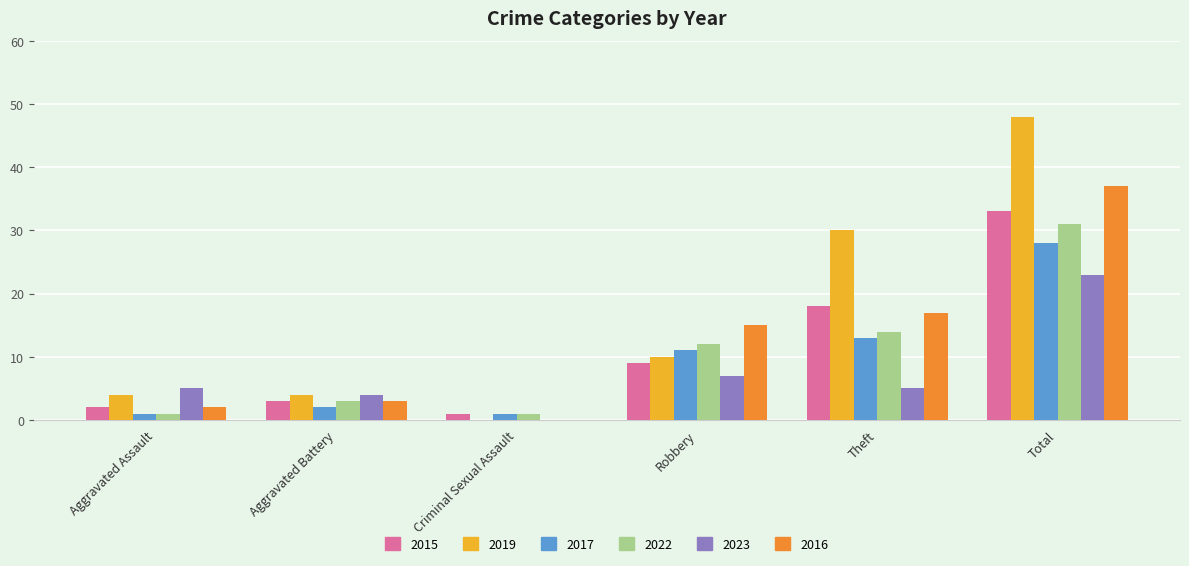

Which series changed the most between Robbery and Total?

2019